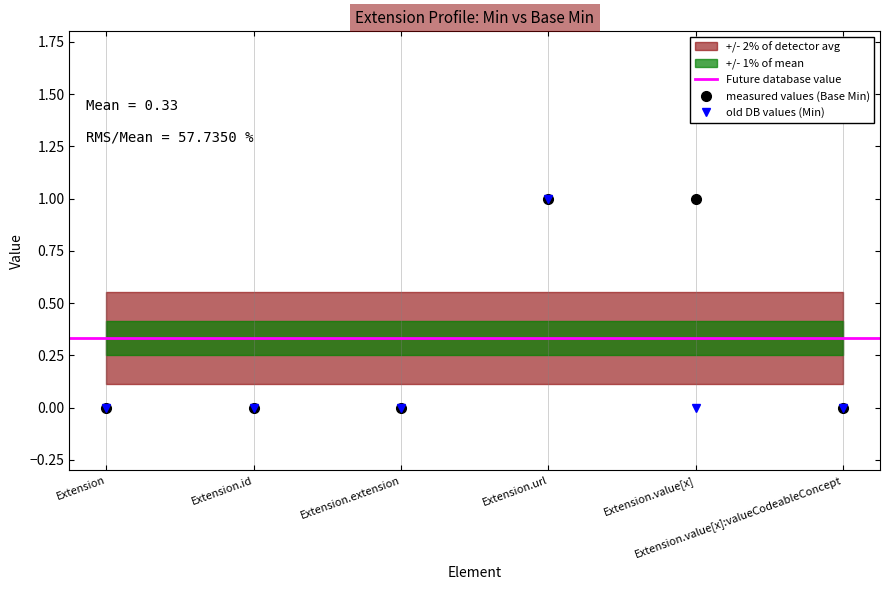

Count the Base Min values in the range 0 to 1.

6